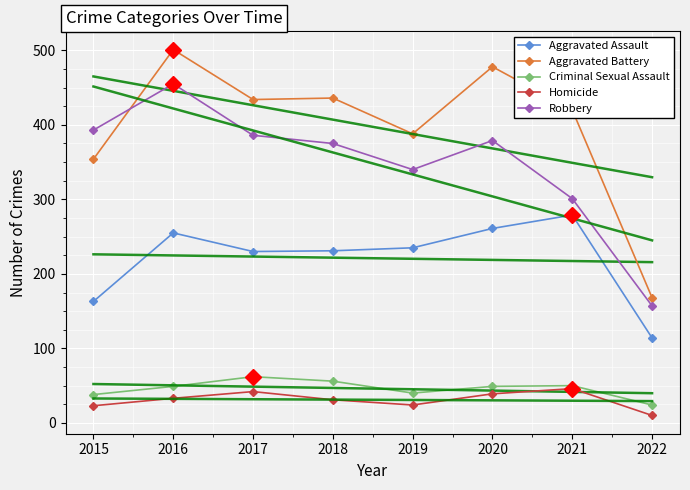

What is the value of the Aggravated Assault point at the 2nd from the left?

255